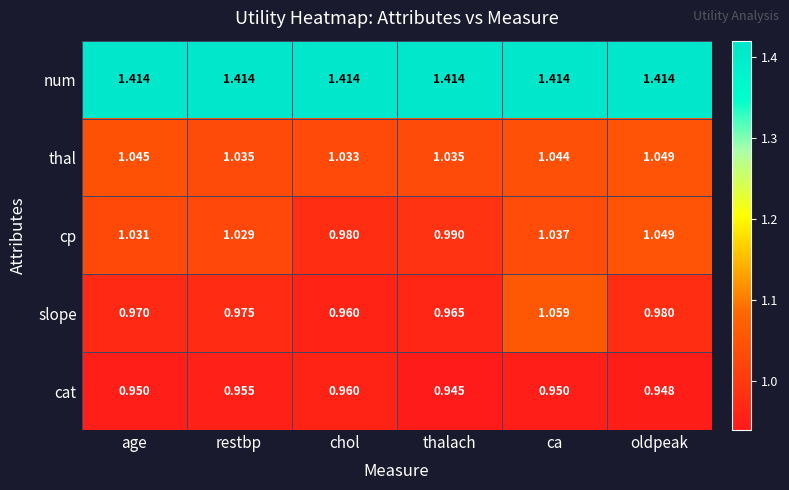

Which series has the largest range (max minus min)?

slope